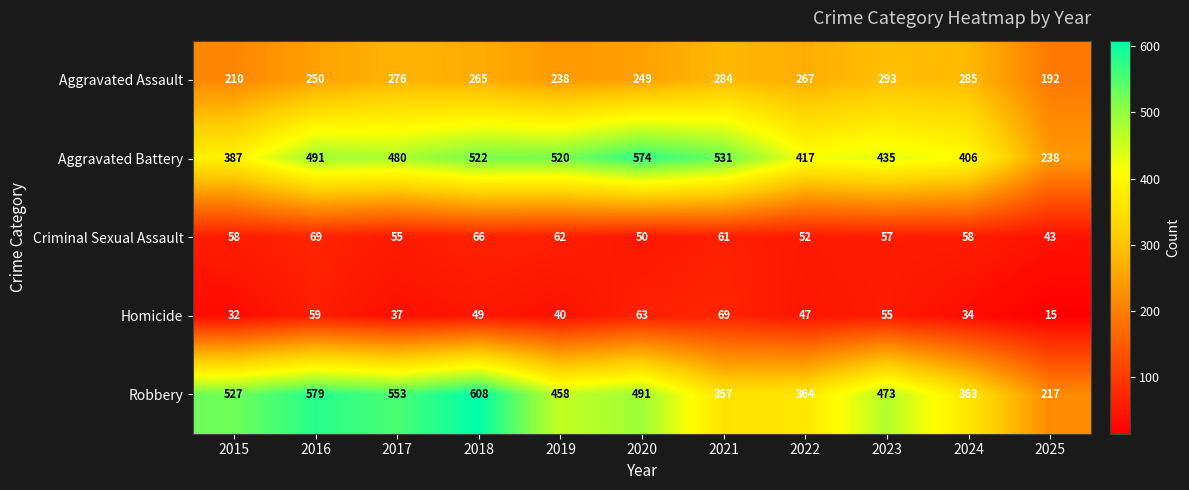

Between 2020 and 2025, which series saw the biggest shift?

Aggravated Battery